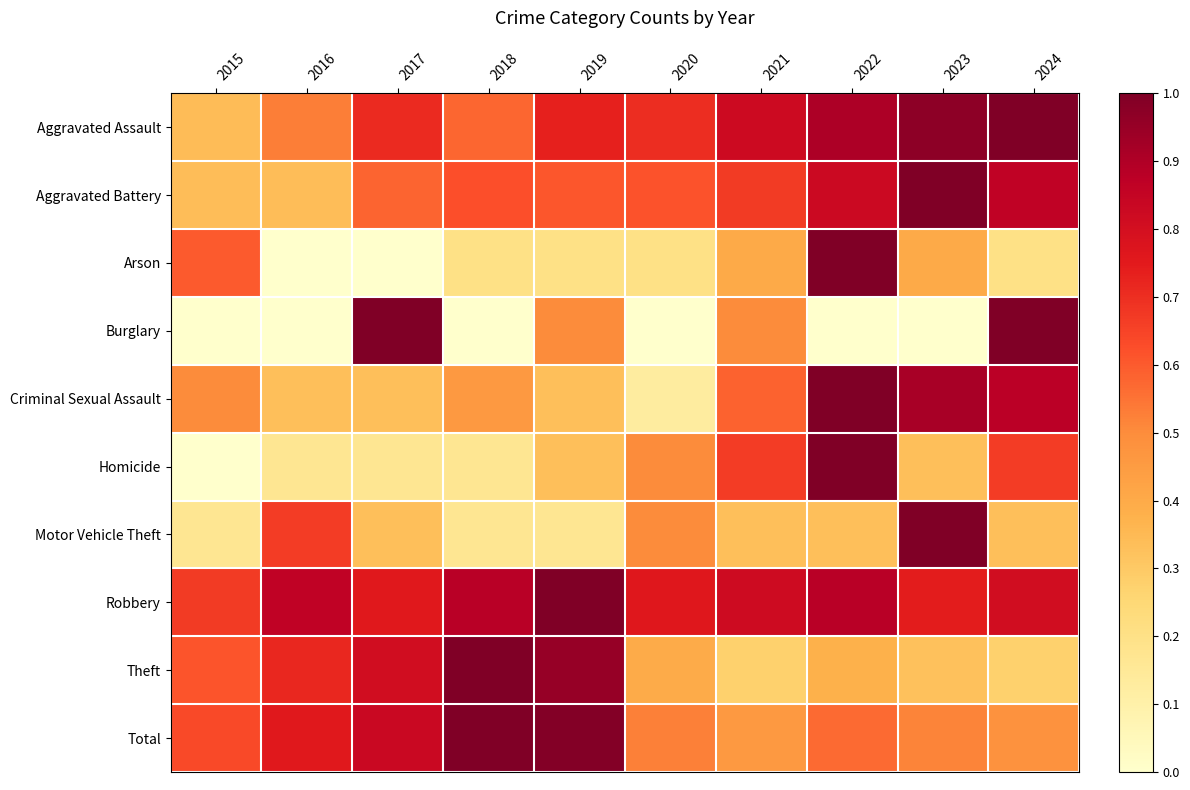

At which category is the sum across all series the highest?

2022